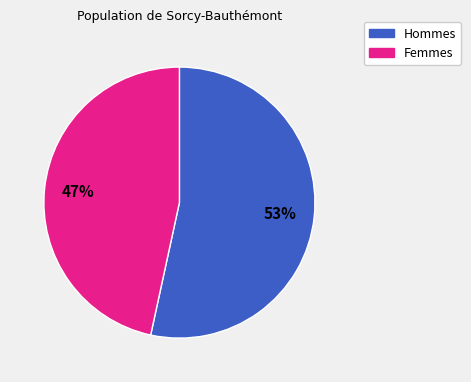

Is there any slice that represents more than half of the pie?

Yes